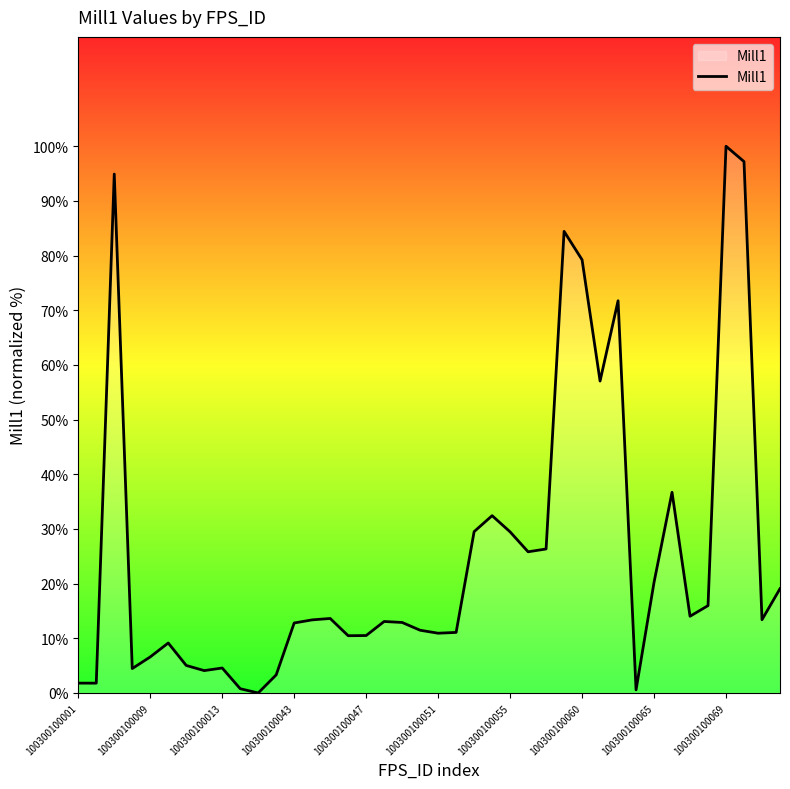

What is the maximum value shown in the chart?

100.0